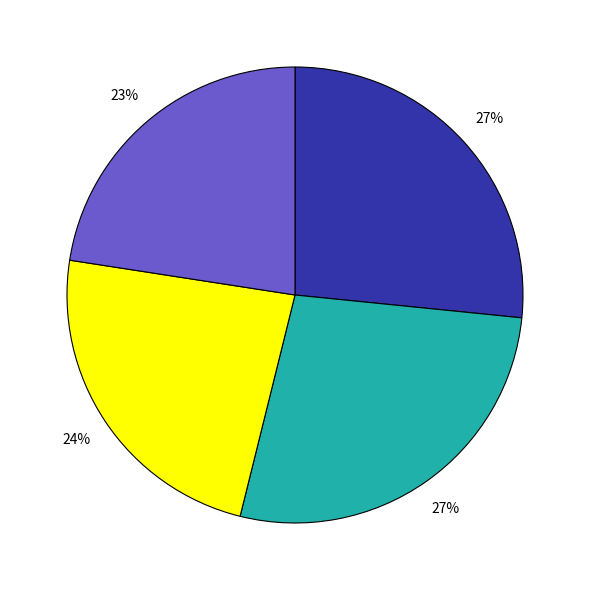

To the nearest percent, what is the average slice percentage?

25%